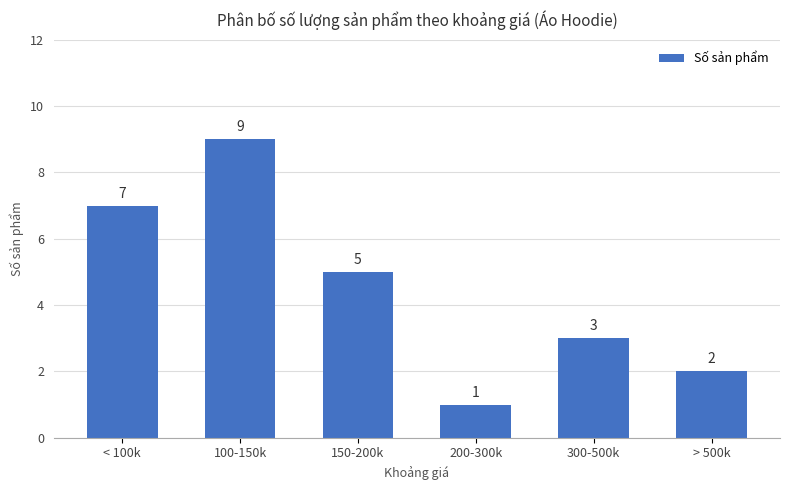

Are the bars horizontal?

No